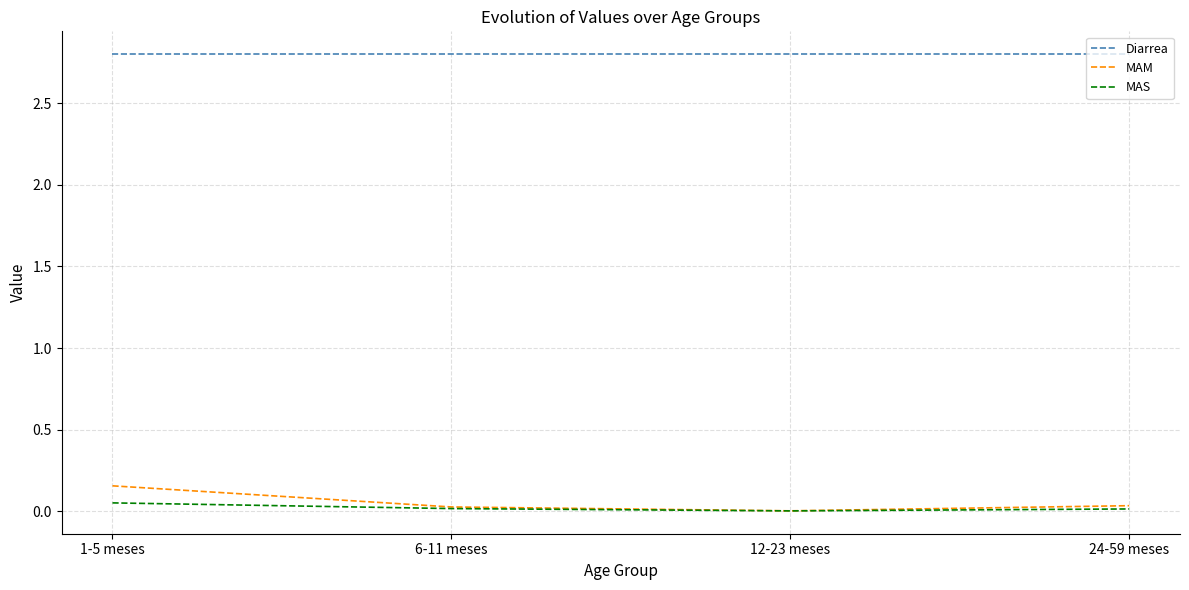

The value of Diarrea at 1-5 meses is 2.8. True or false?

True